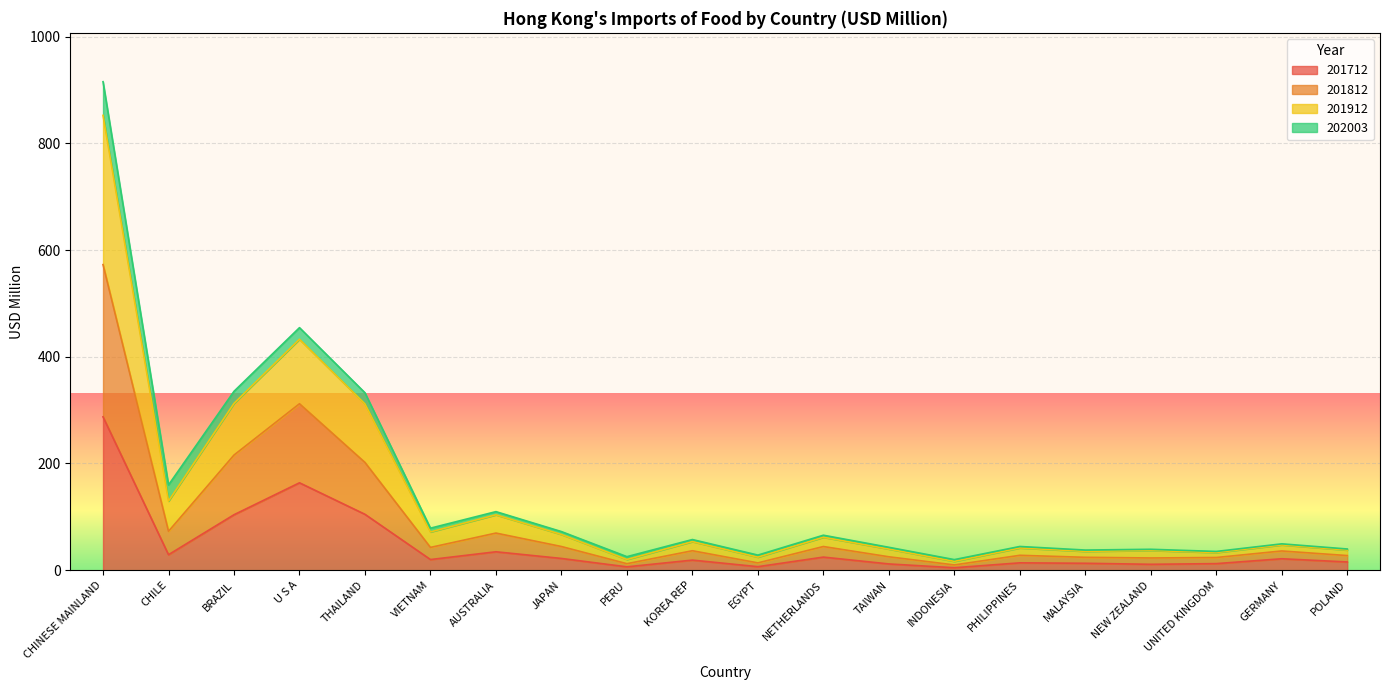

What are all the series names shown in the legend?

201712, 201812, 201912, 202003